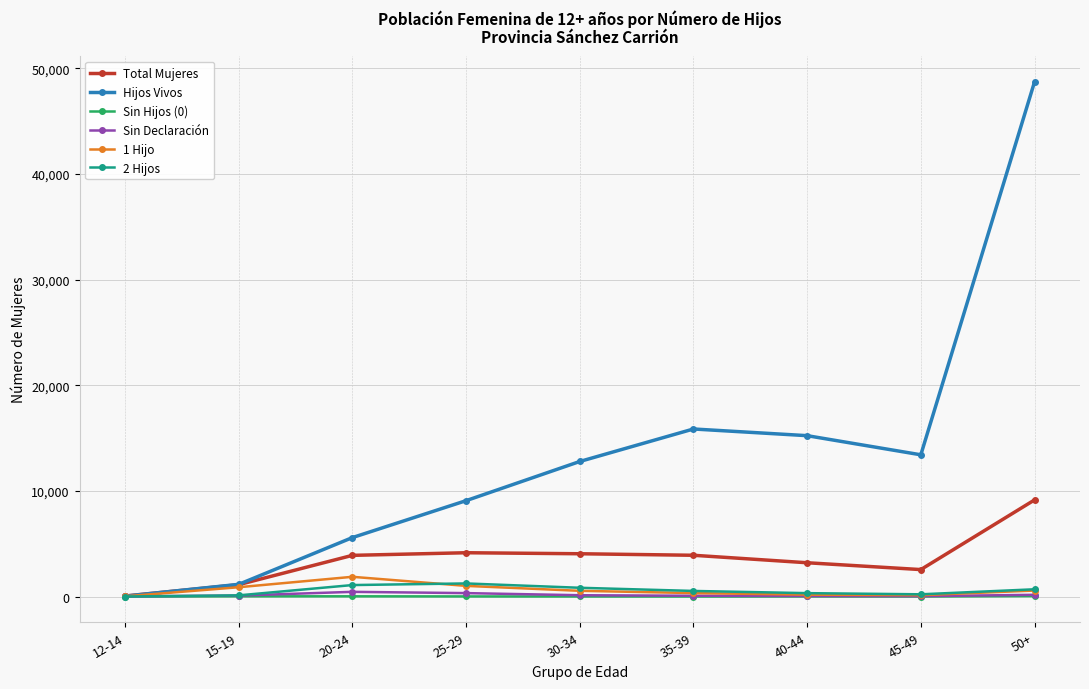

What is the label of the 1st point from the right?

50+